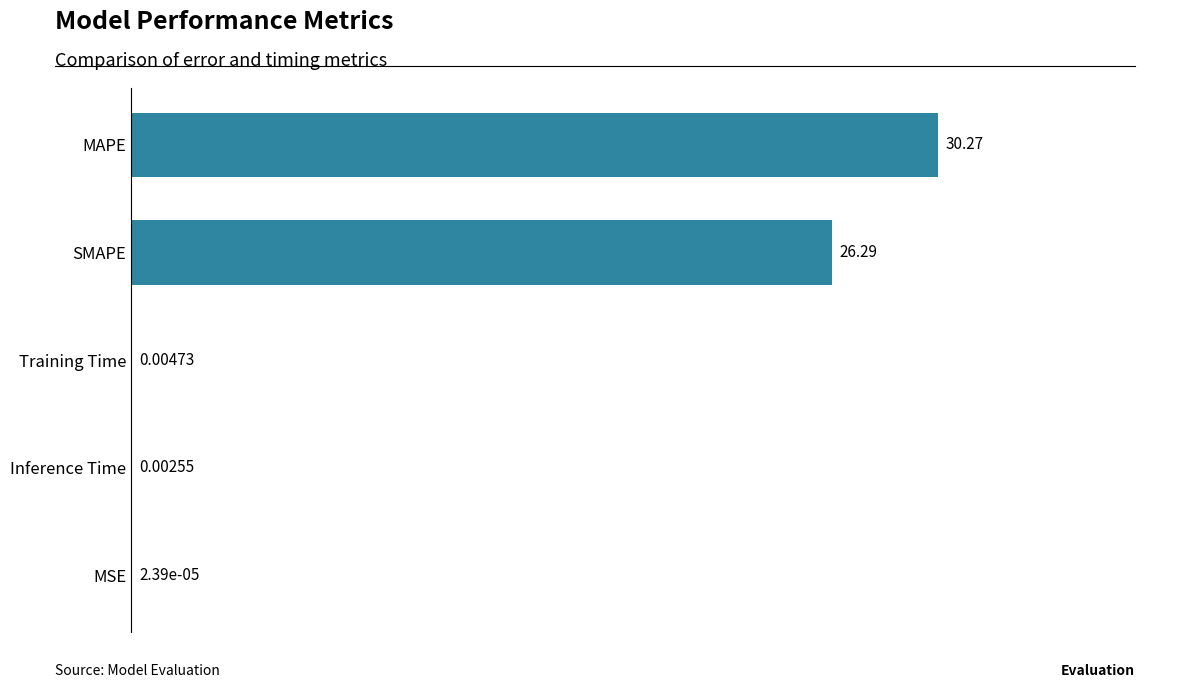

What is the change in value from SMAPE to Inference Time?

-26.3